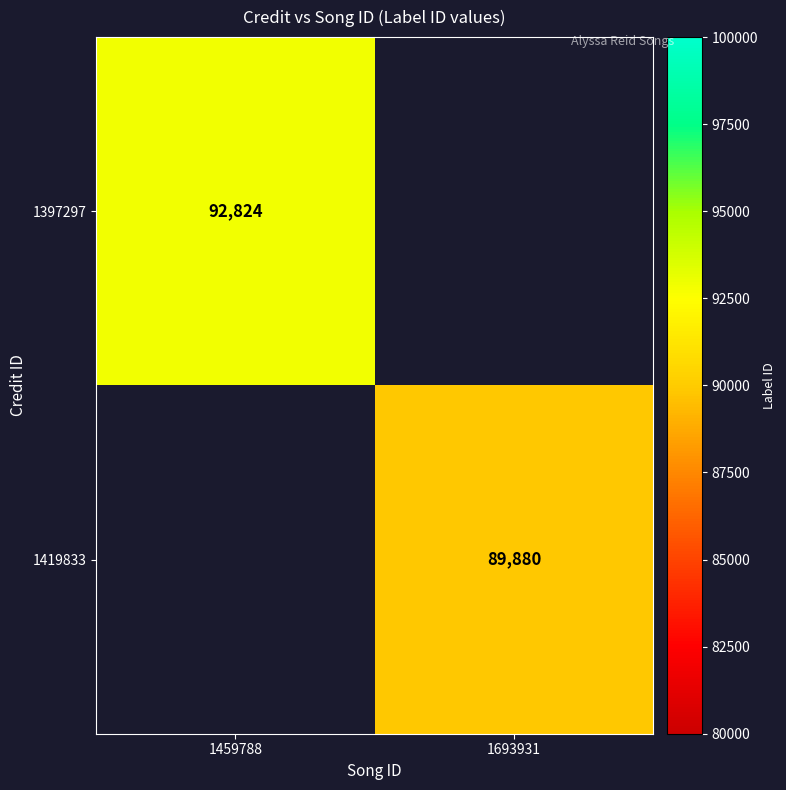

Is it true that 1397297 equals 92824 at 1459788?

True